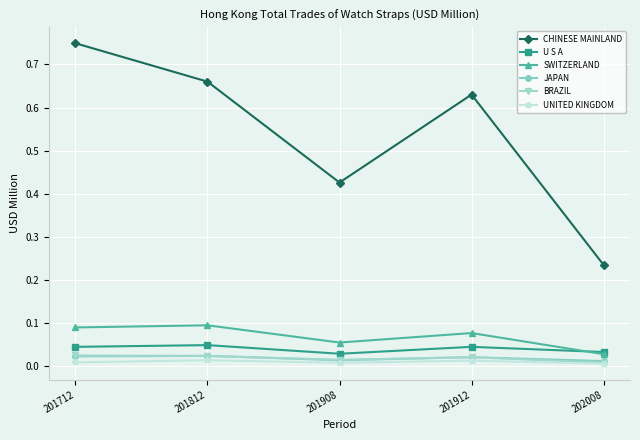

True or false: BRAZIL and U S A intersect in this chart.

False